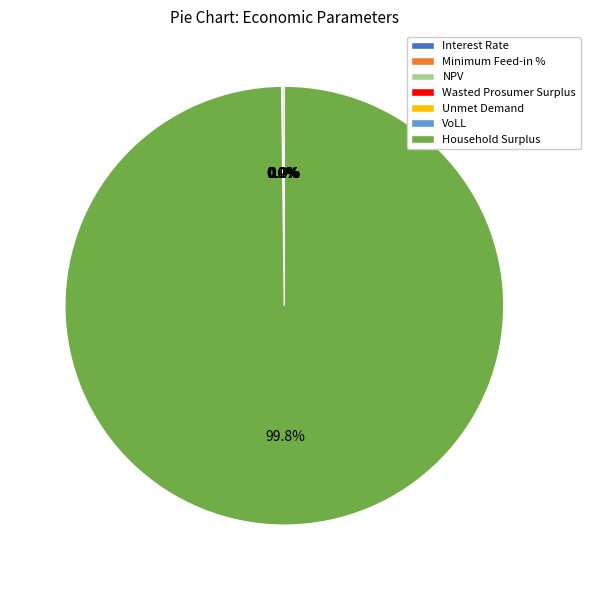

What is the largest slice in the pie chart?

Household Surplus